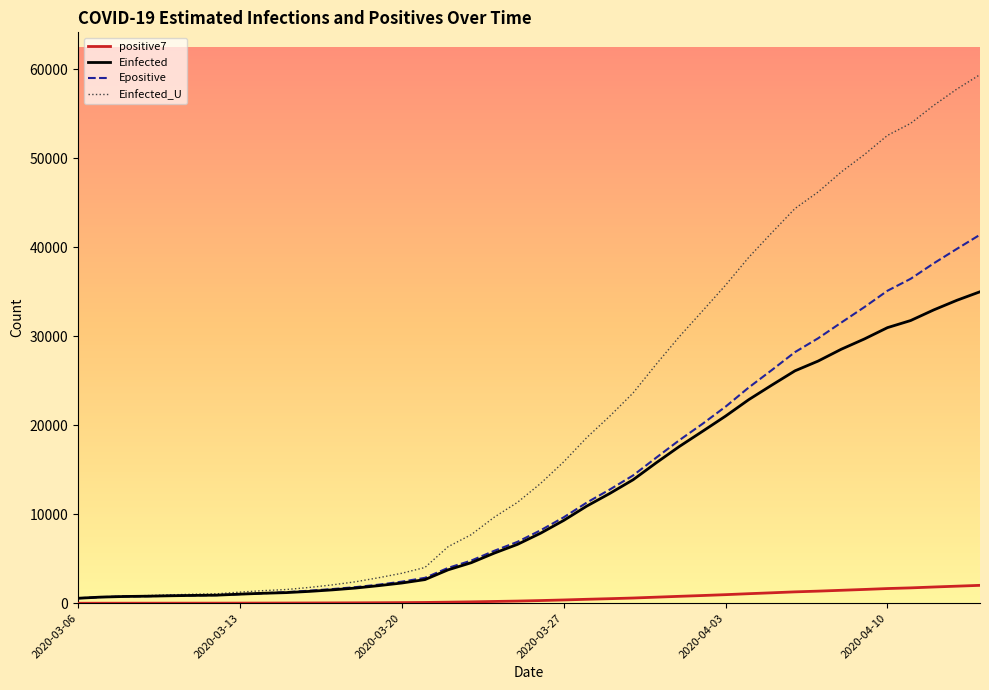

What is the highest value of the Einfected_U series?

59379.8